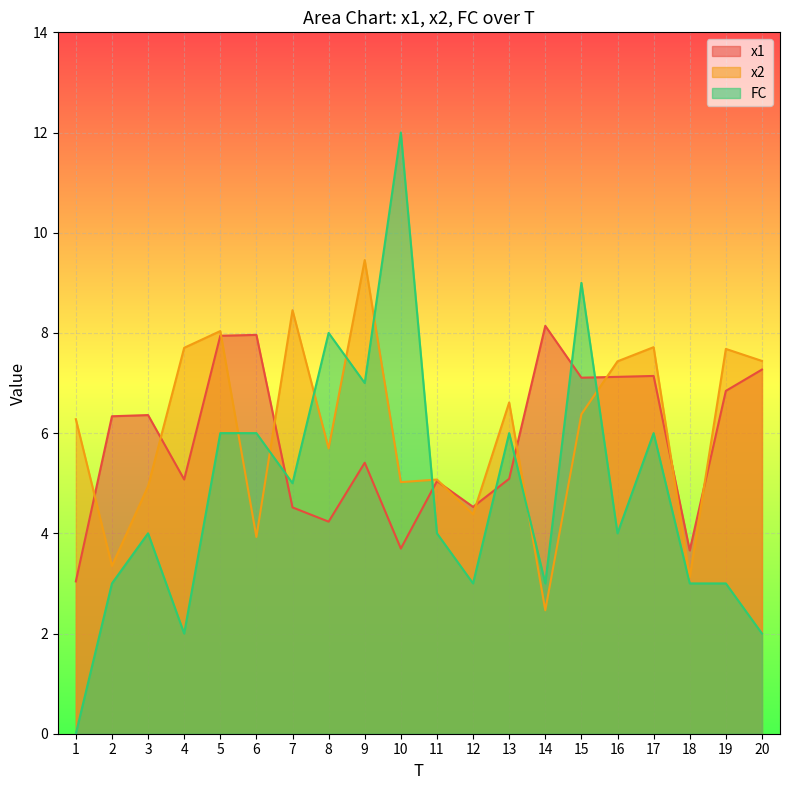

Is the value of x1 at 1 greater than the value of x2 at 15?

No